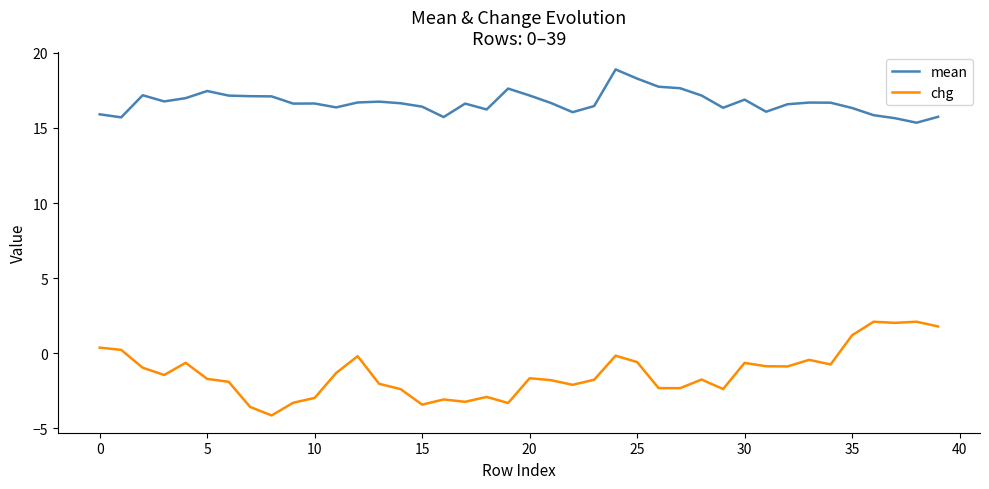

List the series in order of their peak value, highest first.

mean, chg